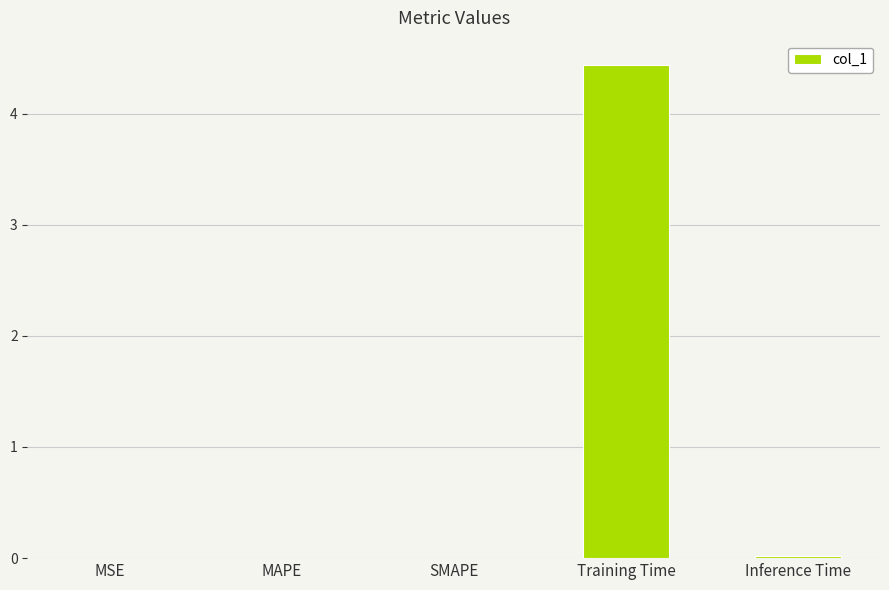

Which label corresponds to the largest value in the chart?

Training Time